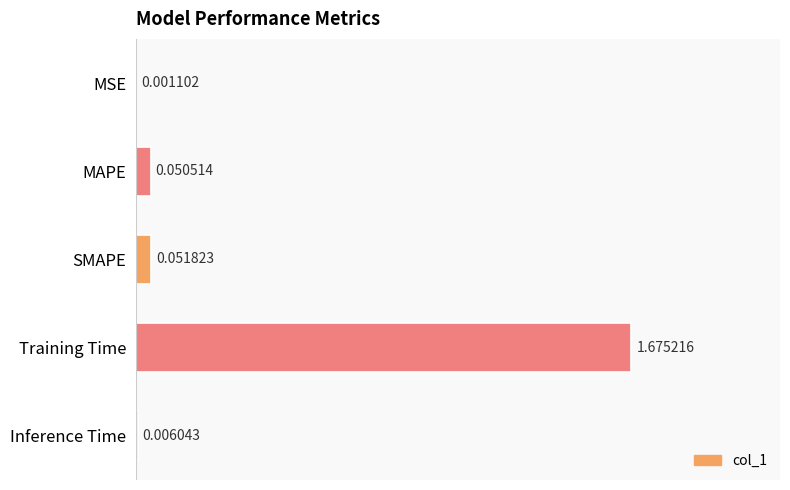

At which category does the chart reach its peak across all series?

Training Time